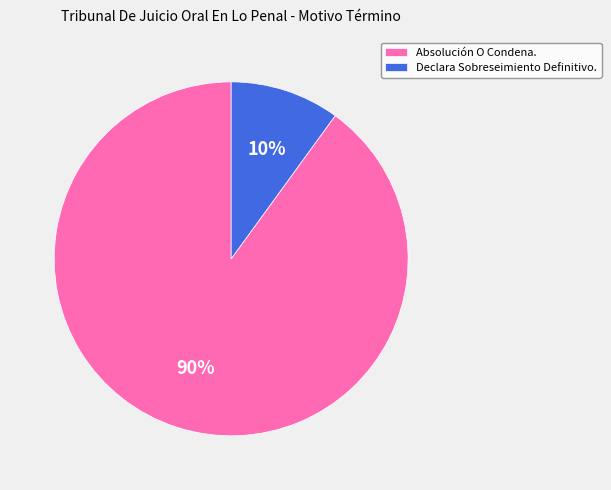

What is the majority slice?

Absolución O Condena.